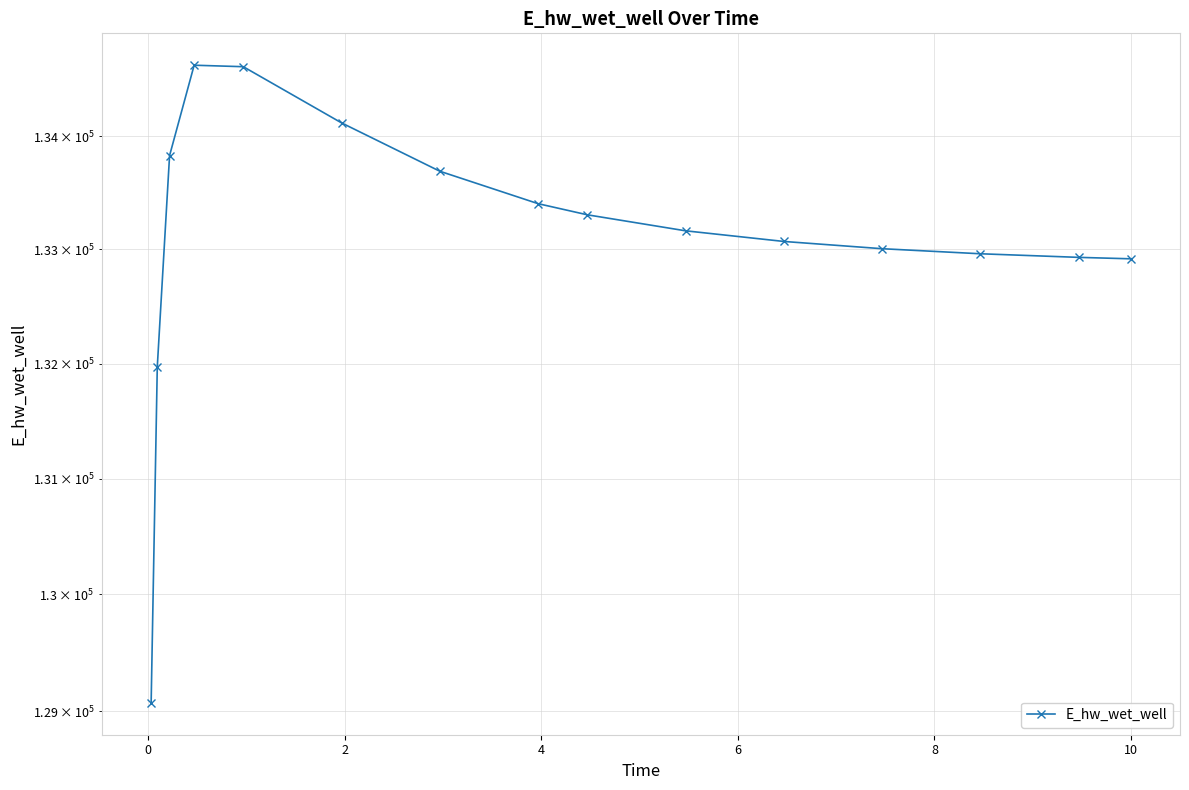

What is the difference between the maximum and minimum values?

5559.6